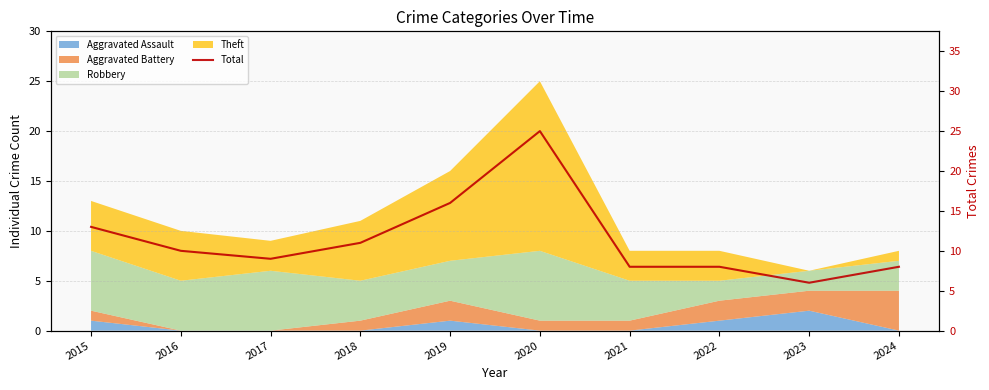

Rank the categories by value from lowest to highest.

2023, 2021, 2022, 2024, 2017, 2016, 2018, 2015, 2019, 2020